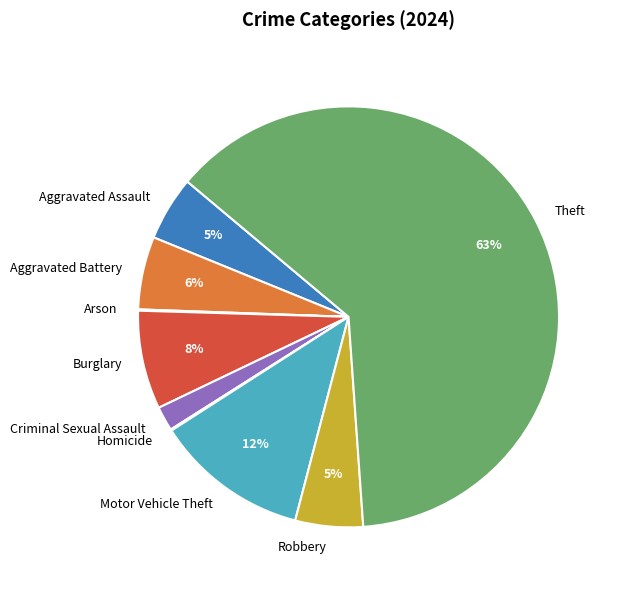

Which slice is the largest?

Theft